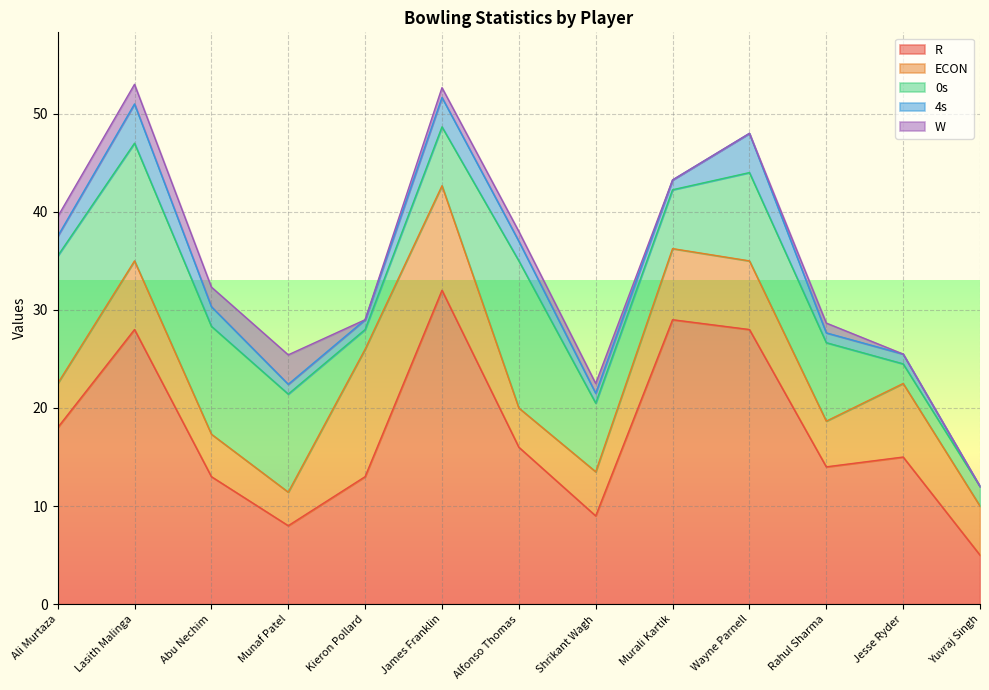

What is the sum of the 0s values at Ali Murtaza and Jesse Ryder?

15.0